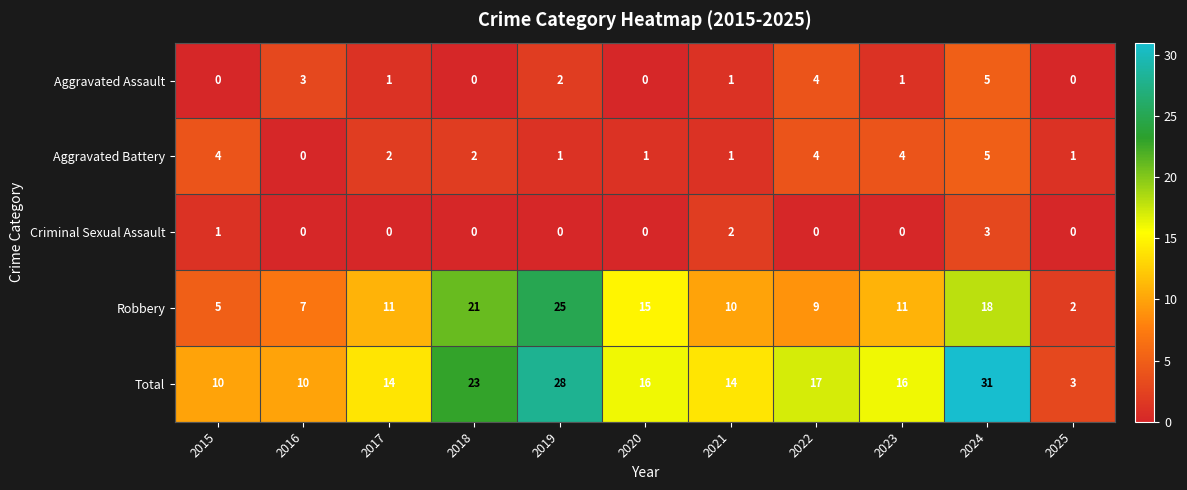

At which label does Total first exceed 16?

2018